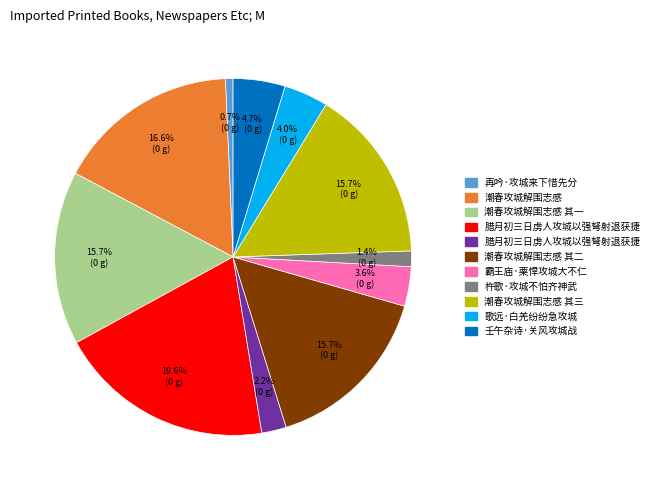

Is there a majority slice in this chart?

No